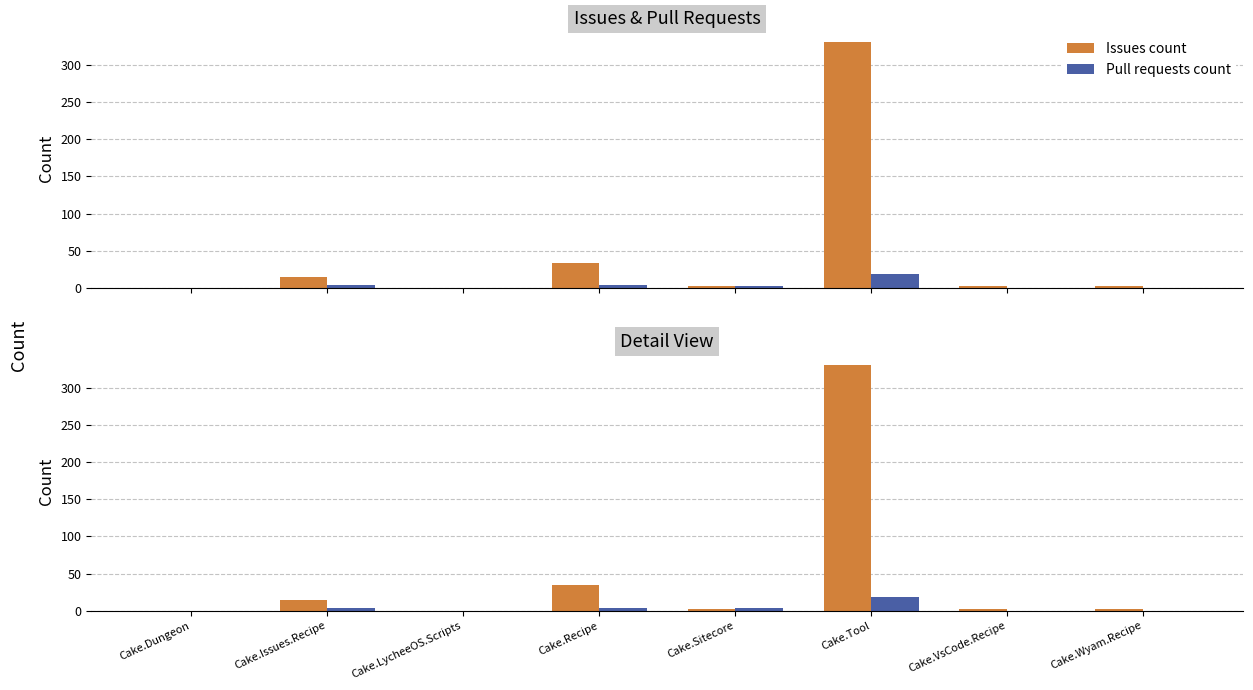

Between Cake.VsCode.Recipe and Cake.Dungeon, which is larger?

Cake.VsCode.Recipe